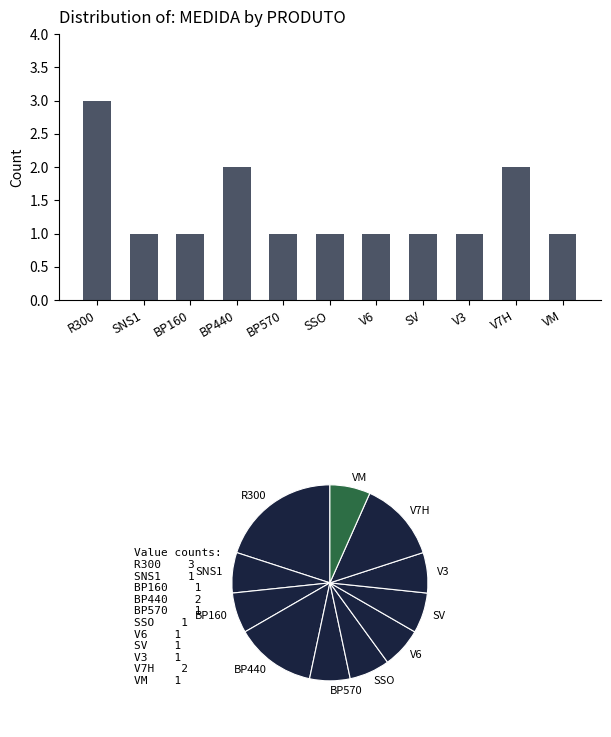

Read the value at SNS1.

1